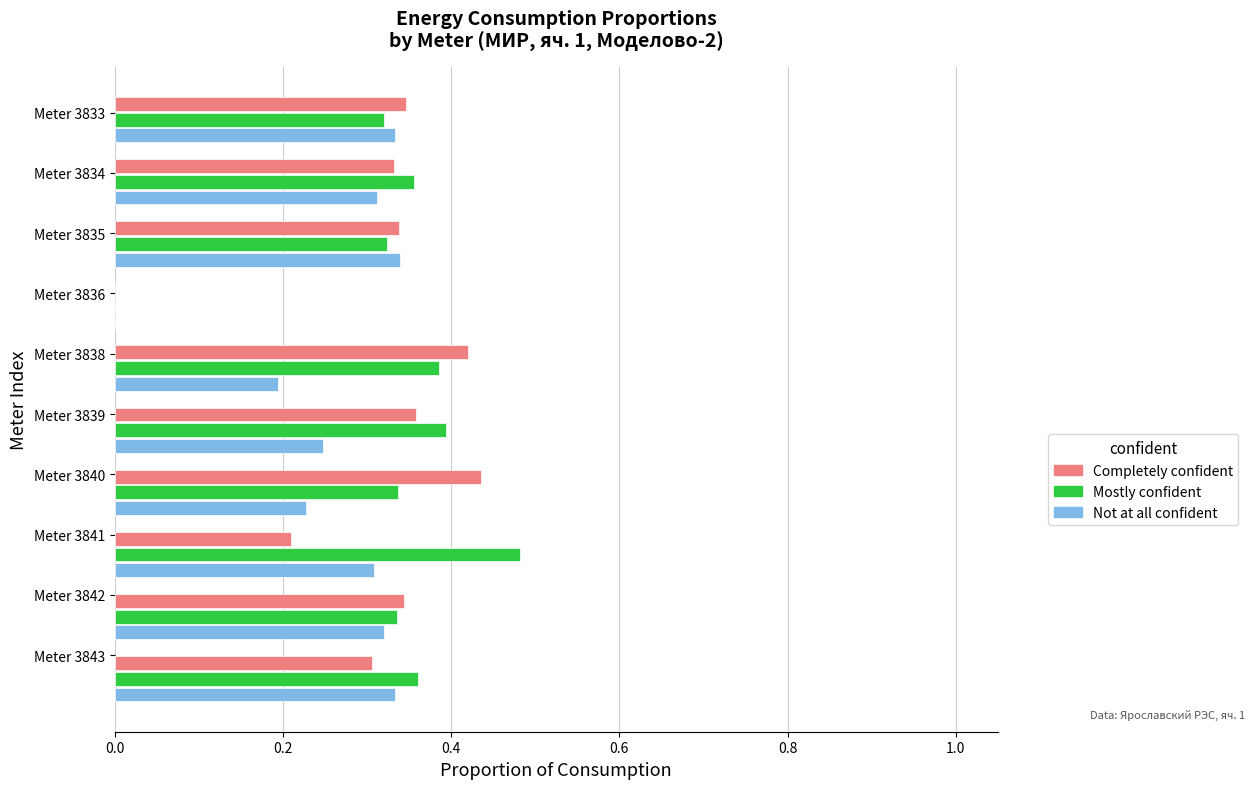

What is the sum of all Mostly confident values?

3.3